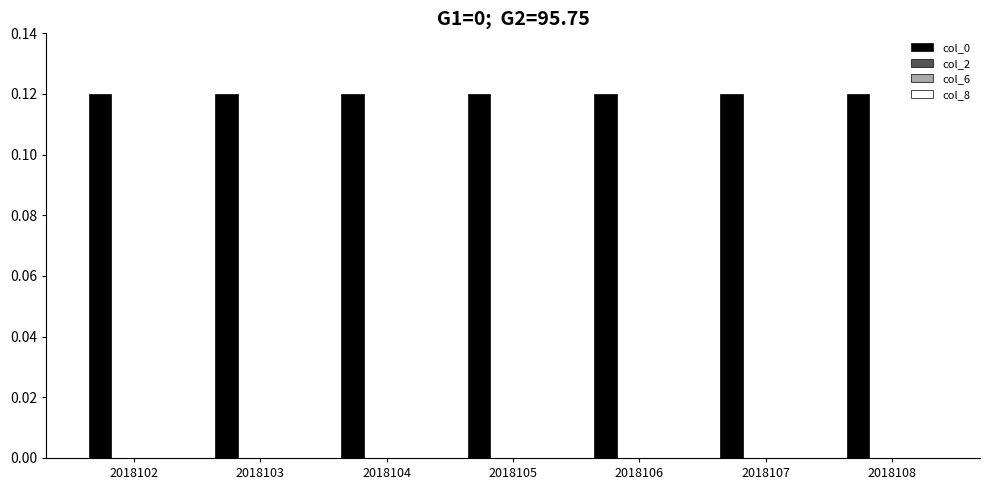

What is the sum of all col_0 values?

0.8